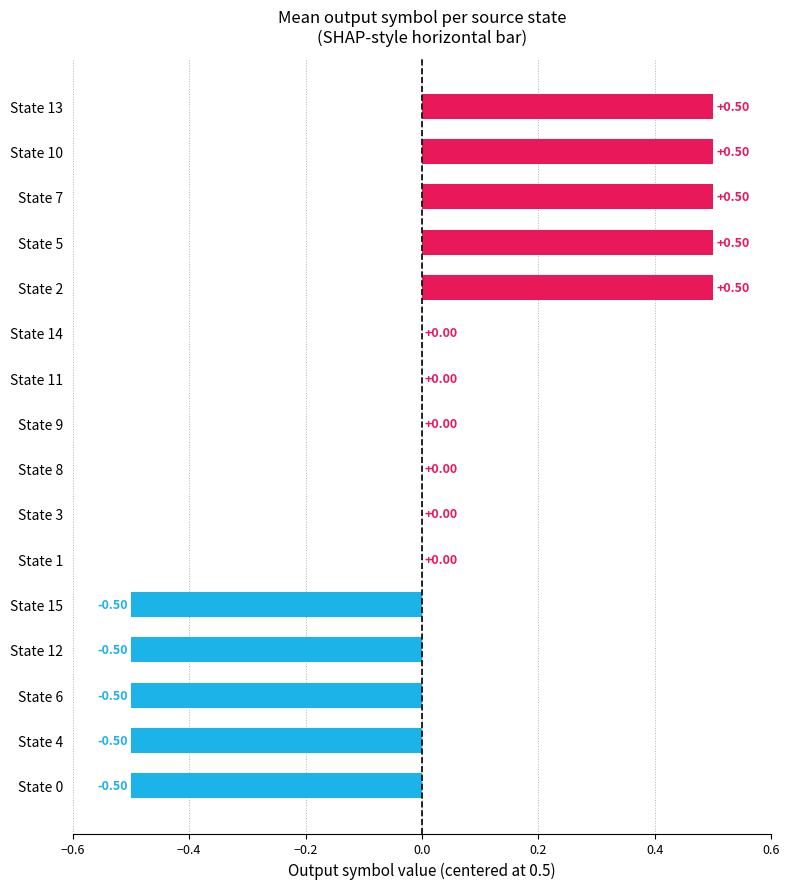

What is the sum of the values at State 3 and State 4?

-0.5